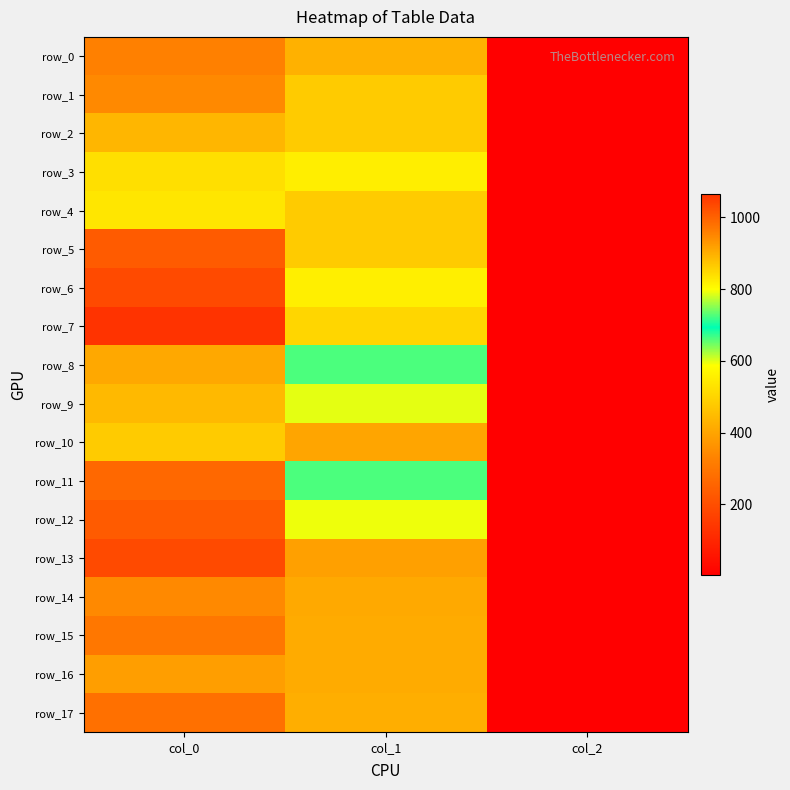

What is the difference between the maximum and second lowest values in the row_6 series?

476.5